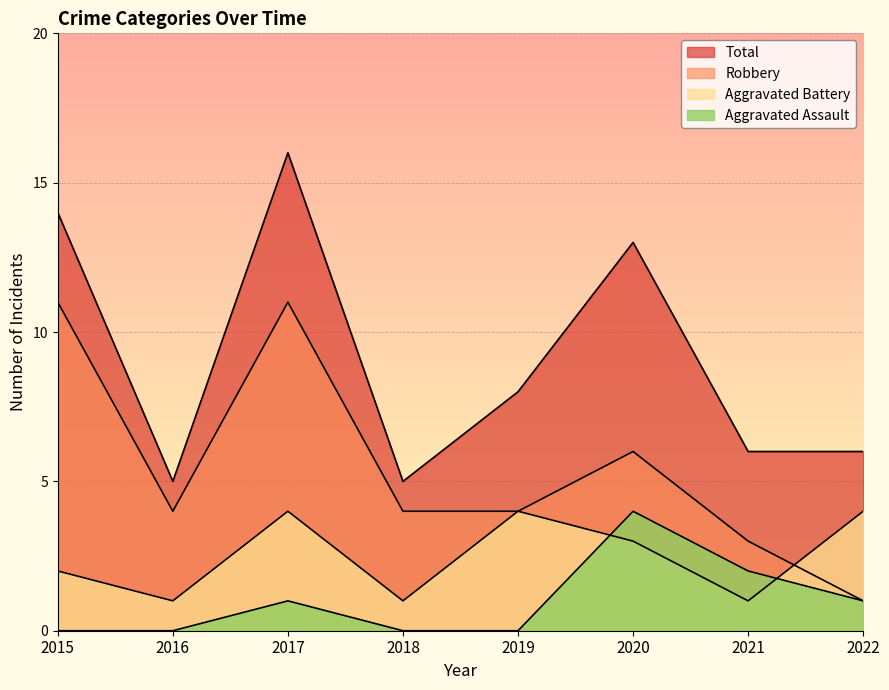

What are all the series names shown in the legend?

Aggravated Assault, Aggravated Battery, Robbery, Total